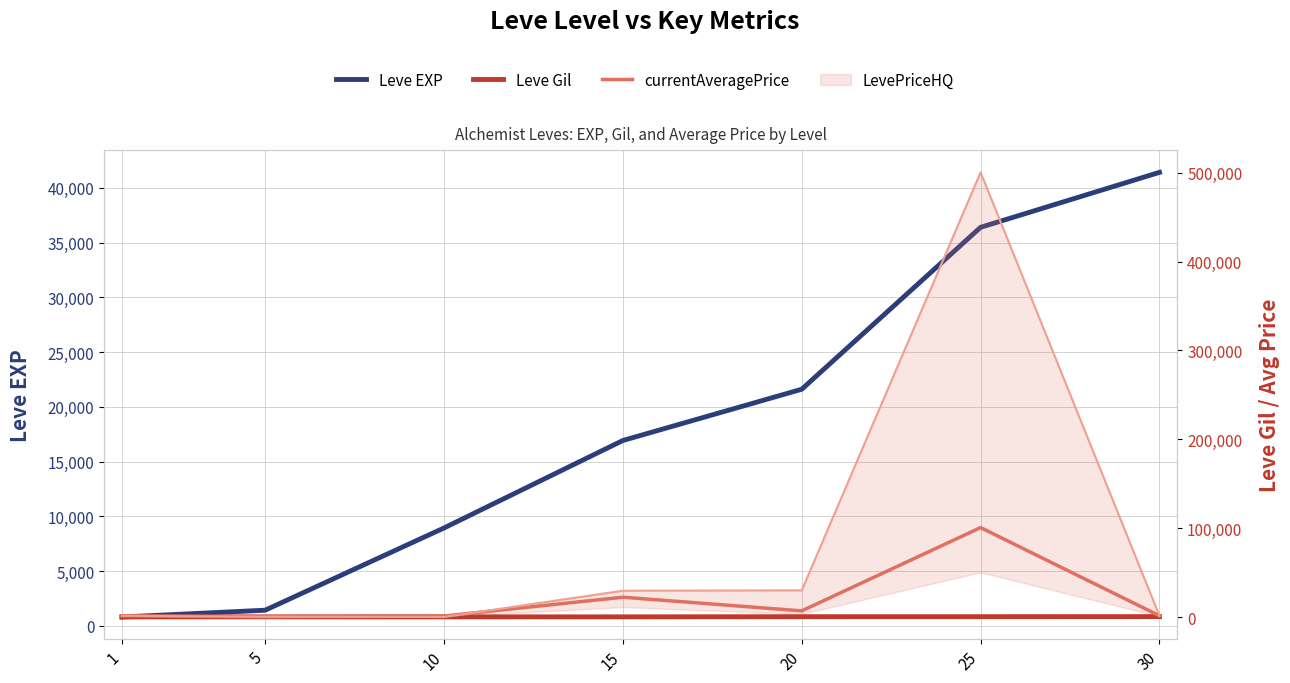

True or false: Leve Gil and currentAveragePrice intersect in this chart.

False